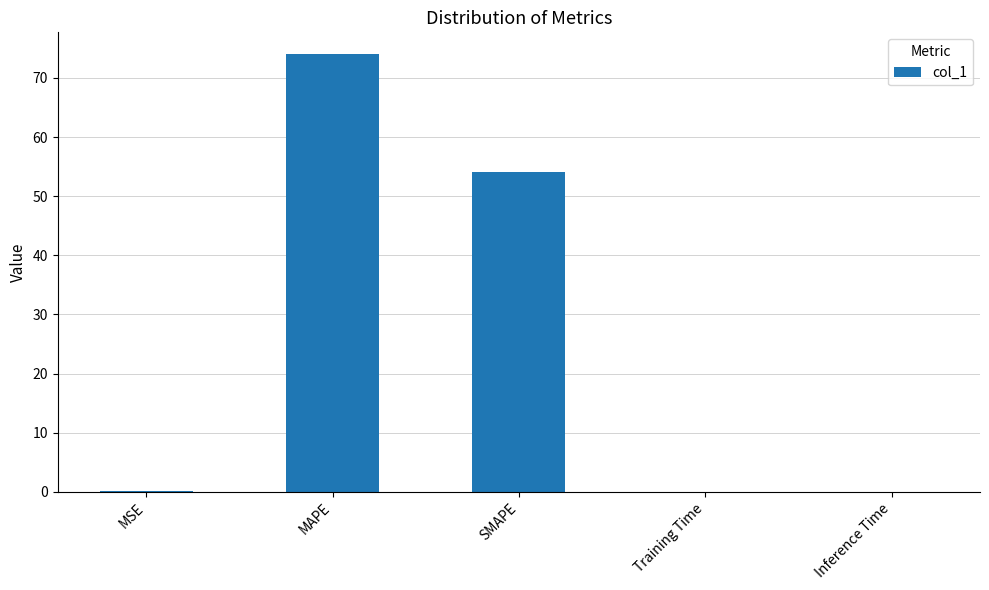

True or false: the data shows 74.0 at MAPE.

True